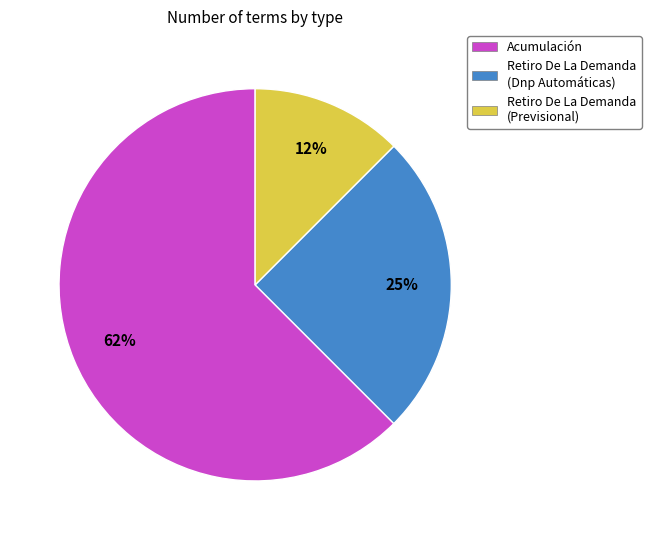

To the nearest percent, what is the average slice percentage?

33%